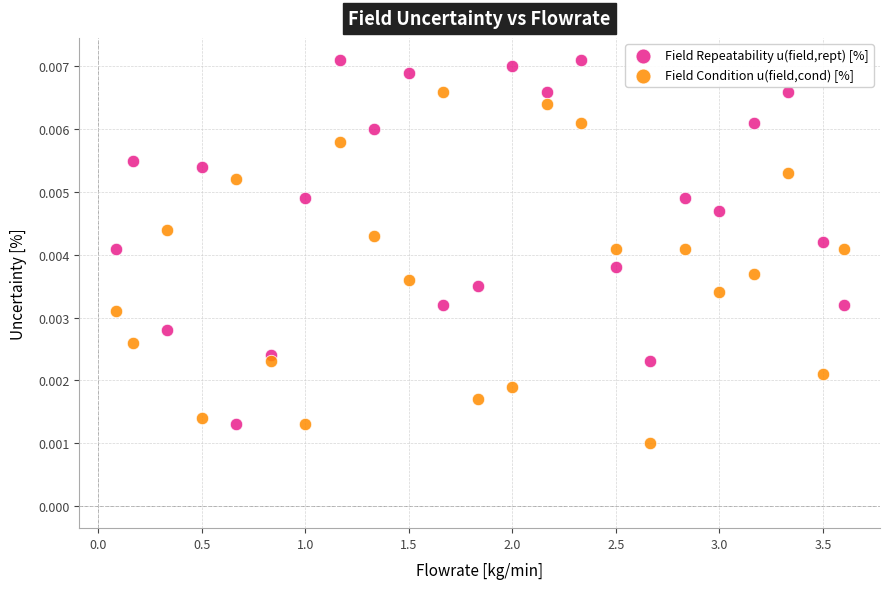

Which series has the largest Y range (max minus min)?

Field Repeatability u(field,rept) [%]